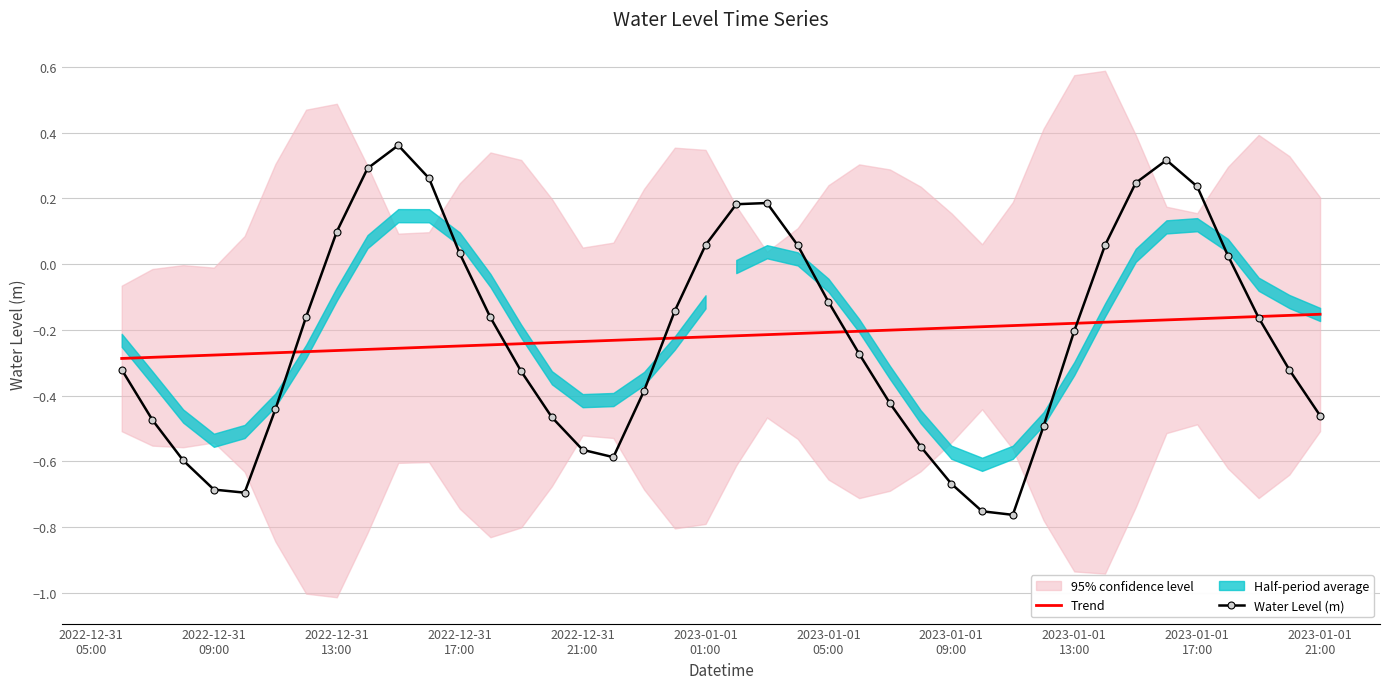

What is the spread (max minus min) of values at 2023-01-01 05:00?

0.1